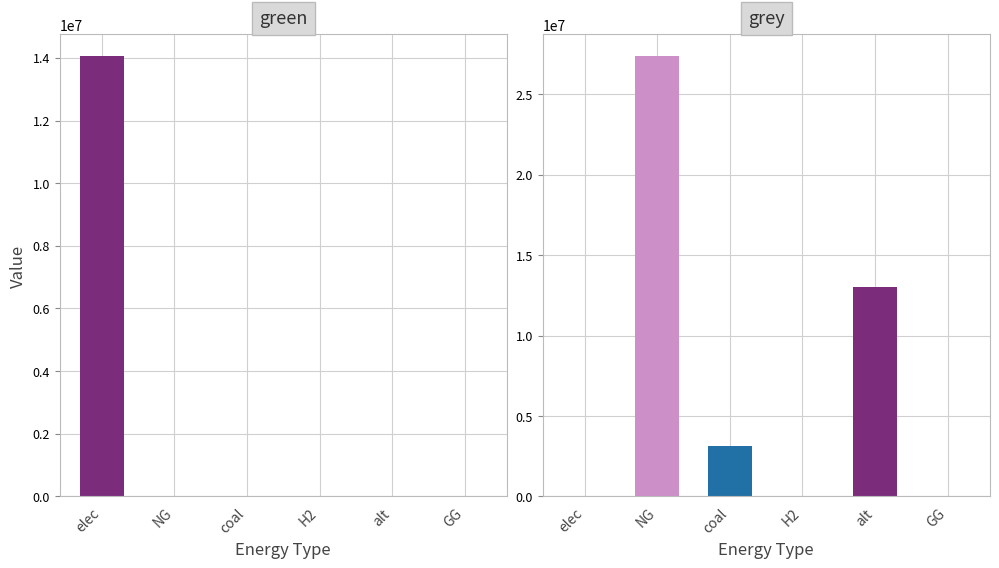

Count the number of categories in the chart.

6